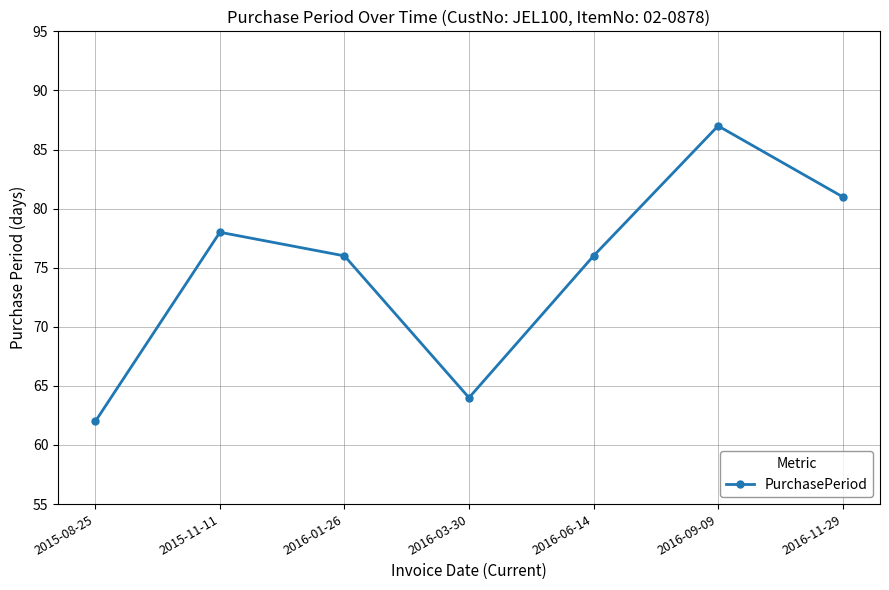

What is the difference between the values at 2016-03-30 and 2016-01-26?

12